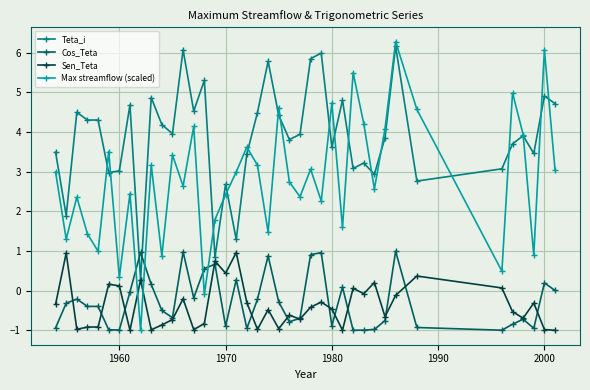

What is the difference between the maximum and second lowest values in the Max streamflow (scaled) series?

6.4